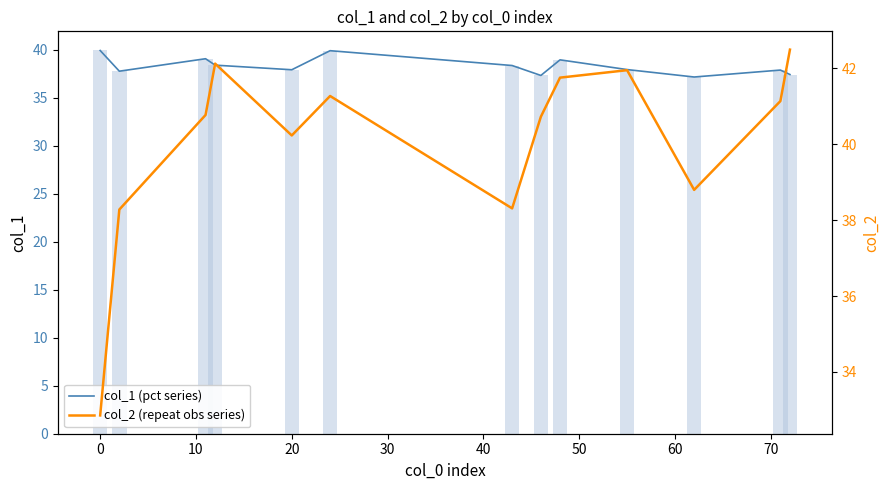

Is the value of col_1 (bar) at 10 greater than the value of col_2 line at −10?

Yes